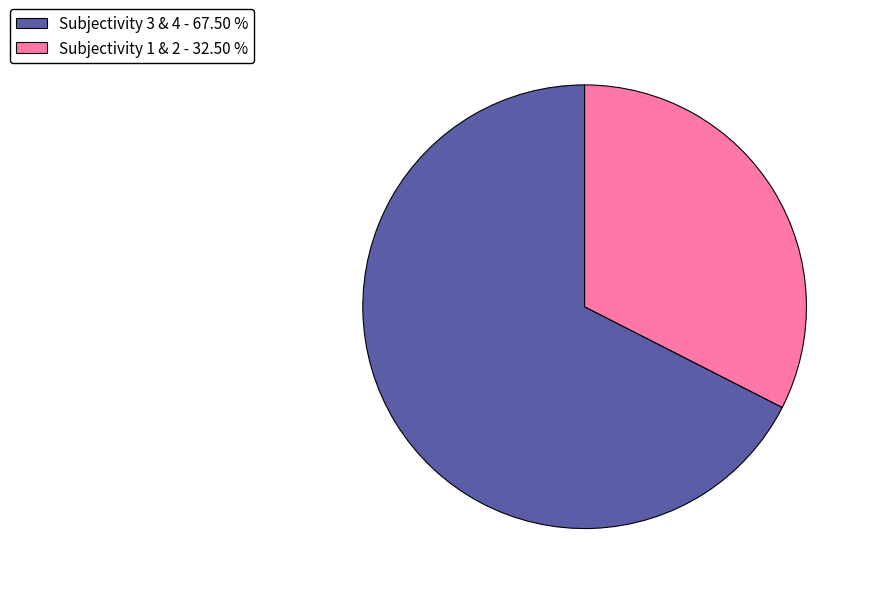

What is the smallest slice in the pie chart?

Subjectivity 1 & 2 - 32.50 %